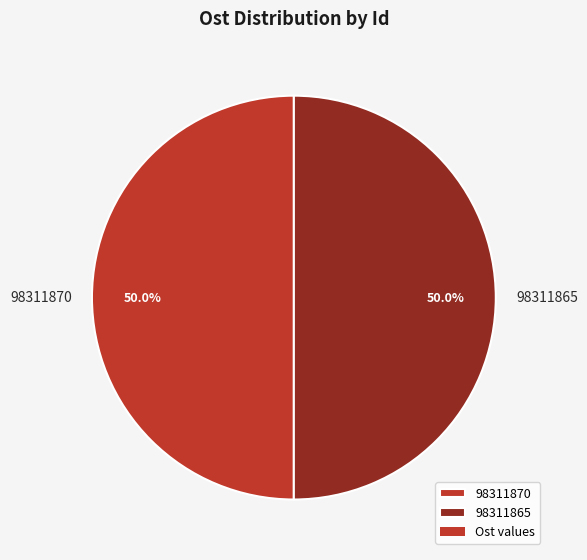

Combined, what portion of the pie is 98311870 and 98311865?

100.0%